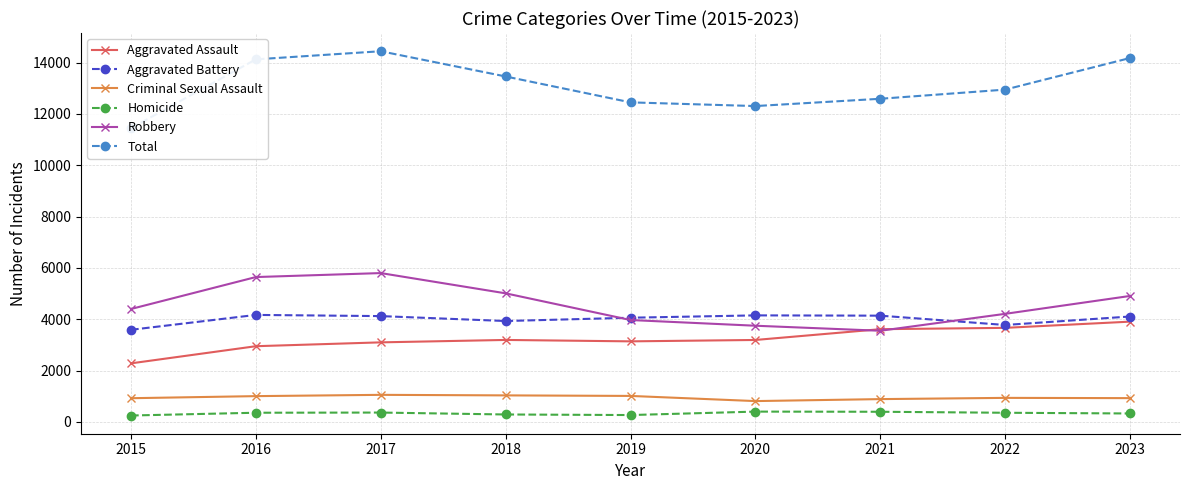

What is the smallest value displayed?

250